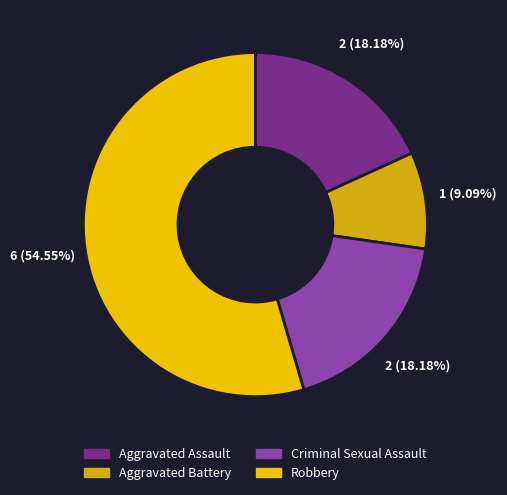

Count the number of slices in the pie.

4